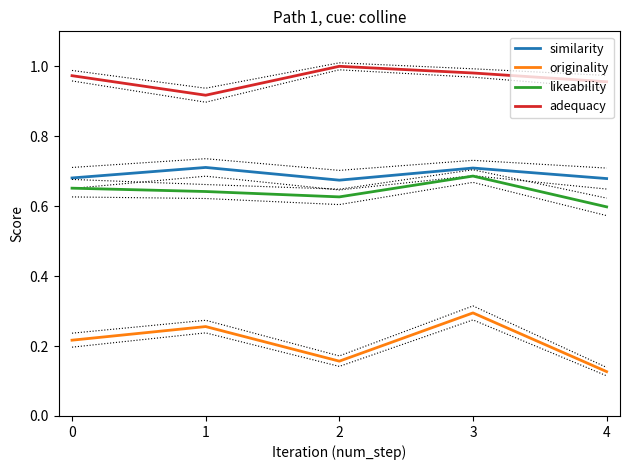

True or false: likeability and adequacy cross at least once.

False